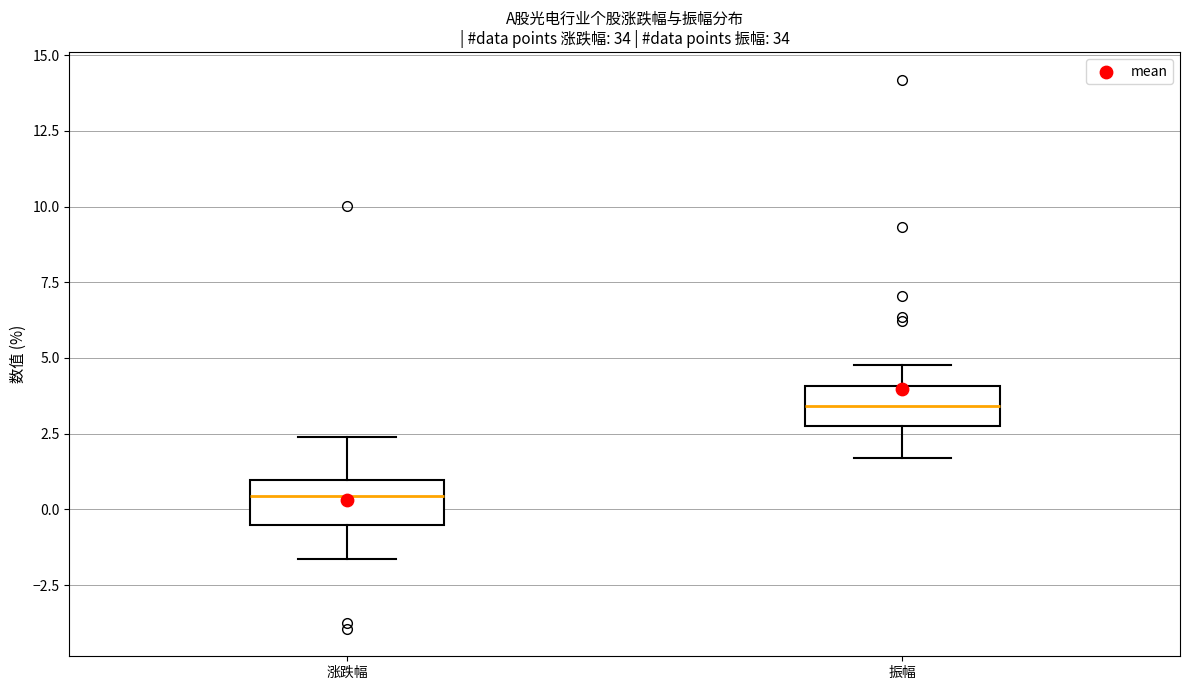

Which box has the lowest median line?

涨跌幅